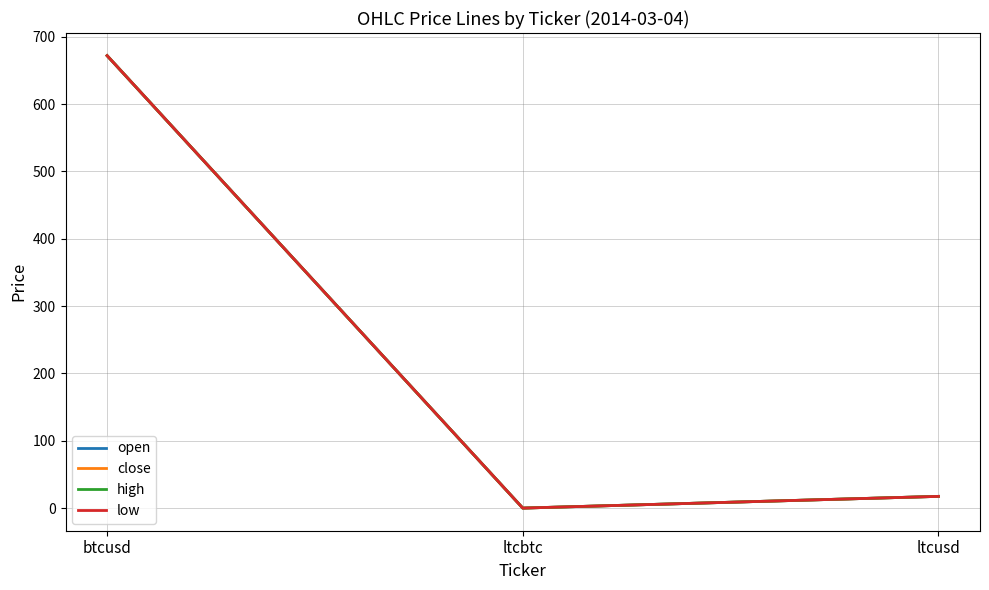

The value of low at btcusd is 1082.0. True or false?

False